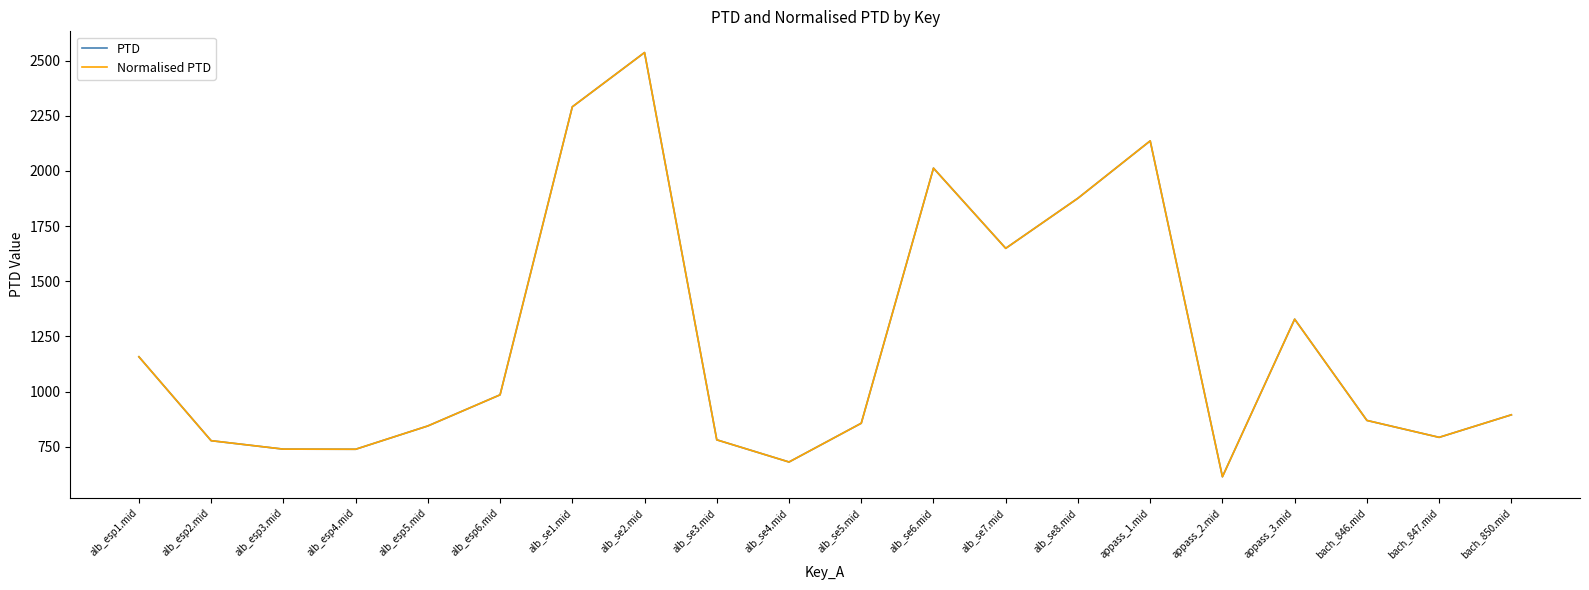

What is the label of the 5th point from the left?

alb_esp5.mid